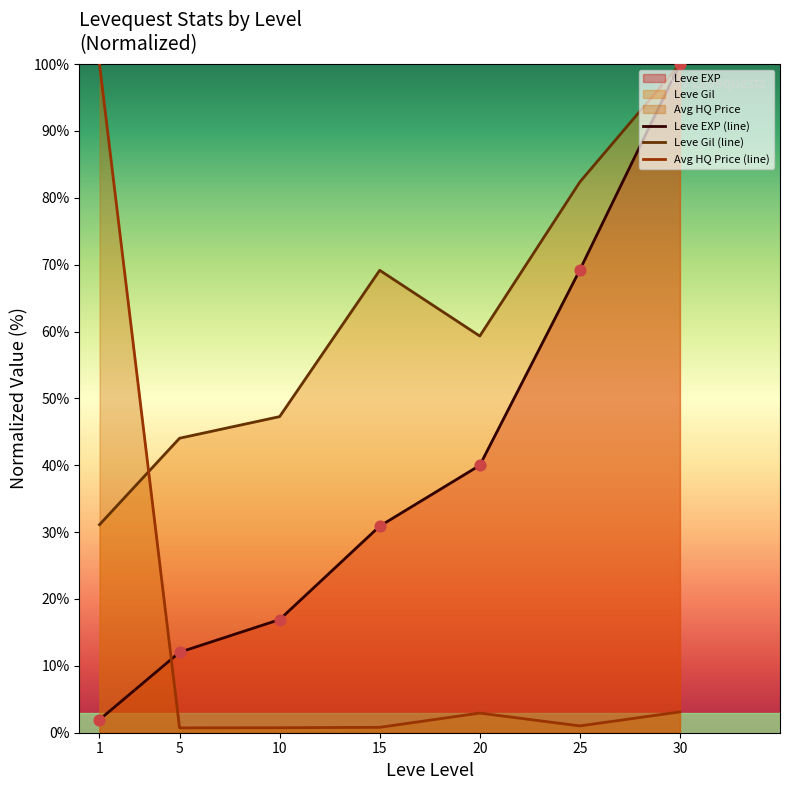

What are all the series names shown in the legend?

Leve EXP (line), Leve Gil (line), Avg HQ Price (line)